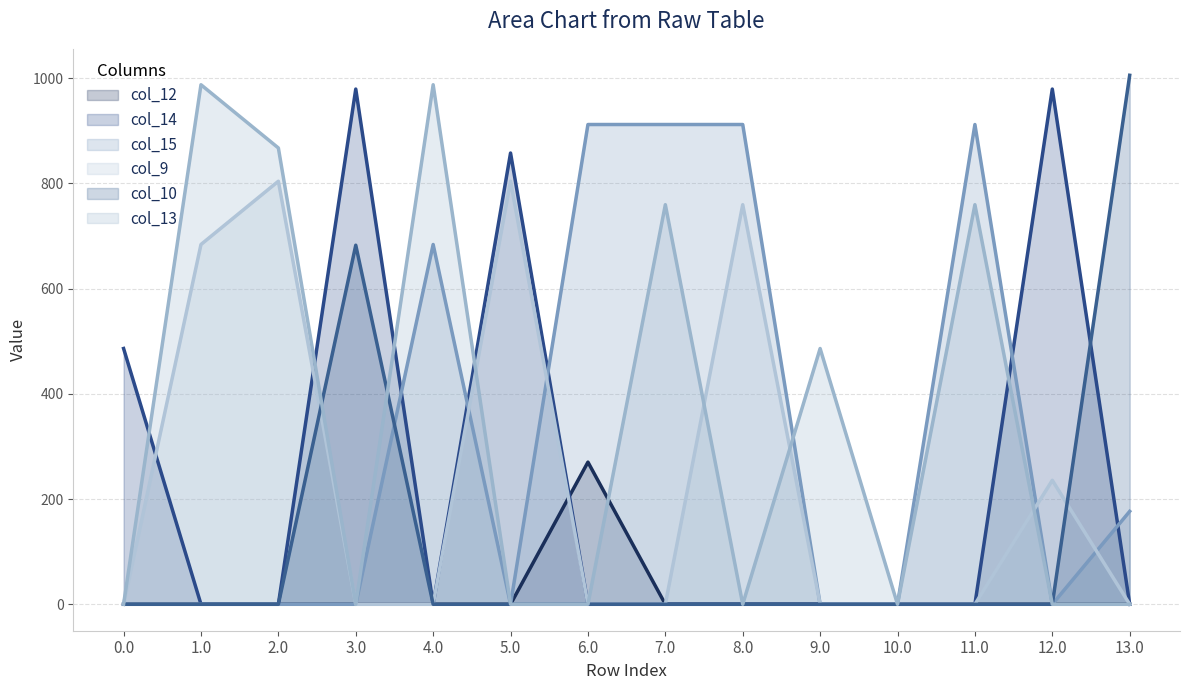

At how many categories does at least one series exceed 563?

11